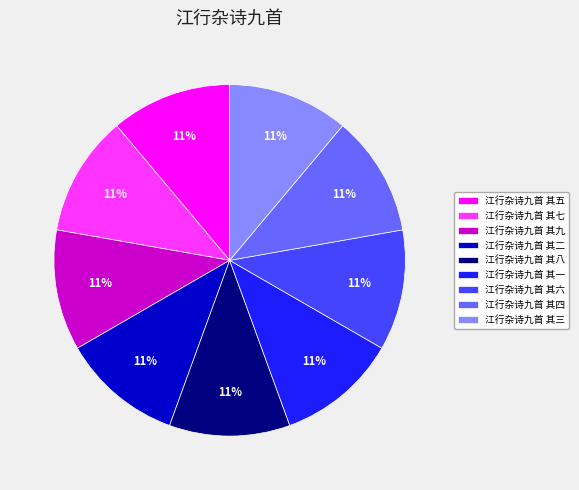

To the nearest percent, what is the combined percentage of 江行杂诗九首 其三 and 江行杂诗九首 其七?

22%